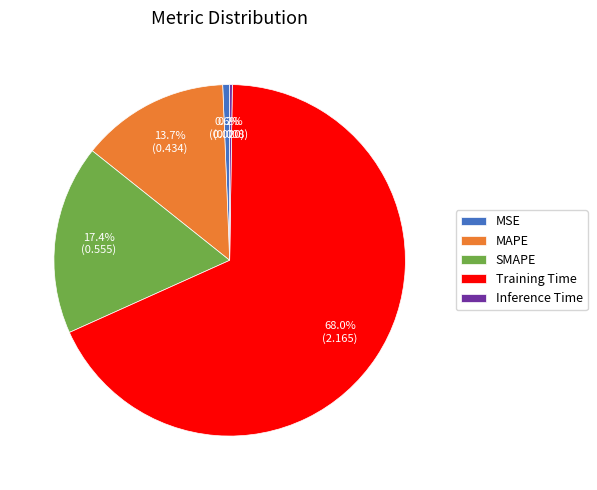

Which slice is the largest?

Training Time